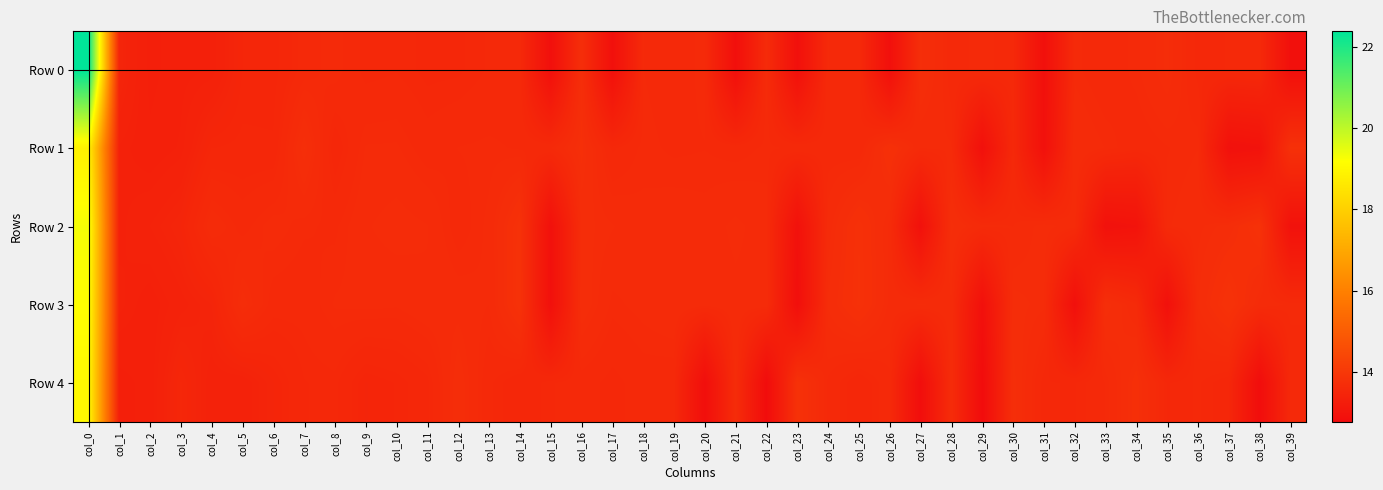

Which has a higher value, col_10 or col_28?

col_28